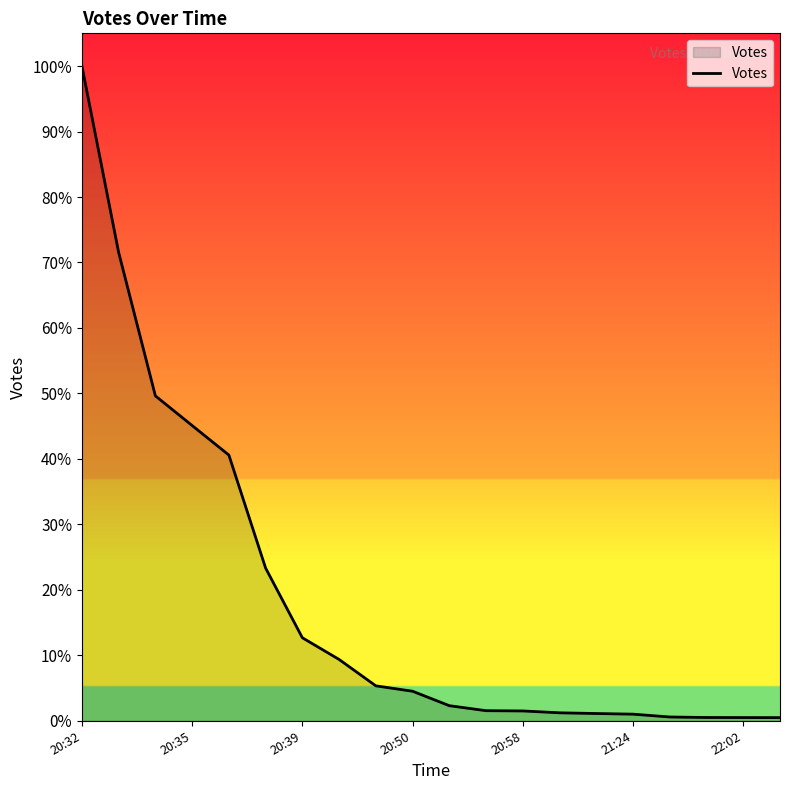

At which label is the value closest to 5122?

20:39